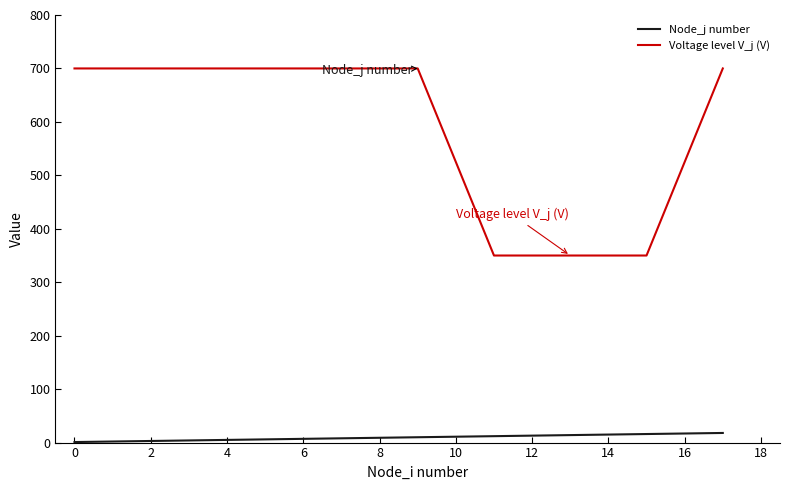

Which series has the widest spread of values?

Voltage level V_j (V)